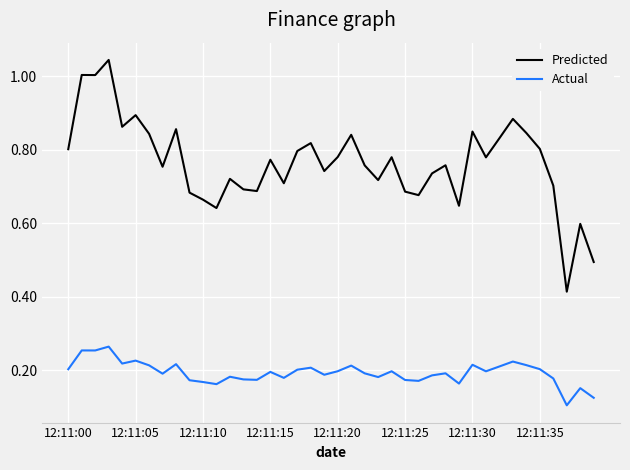

True or false: Actual and Predicted intersect in this chart.

False